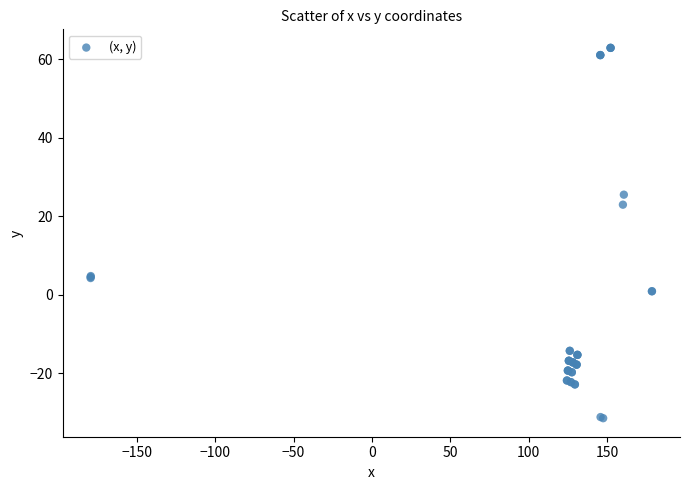

What Y value in the scatter plot is closest to 15?

23.0